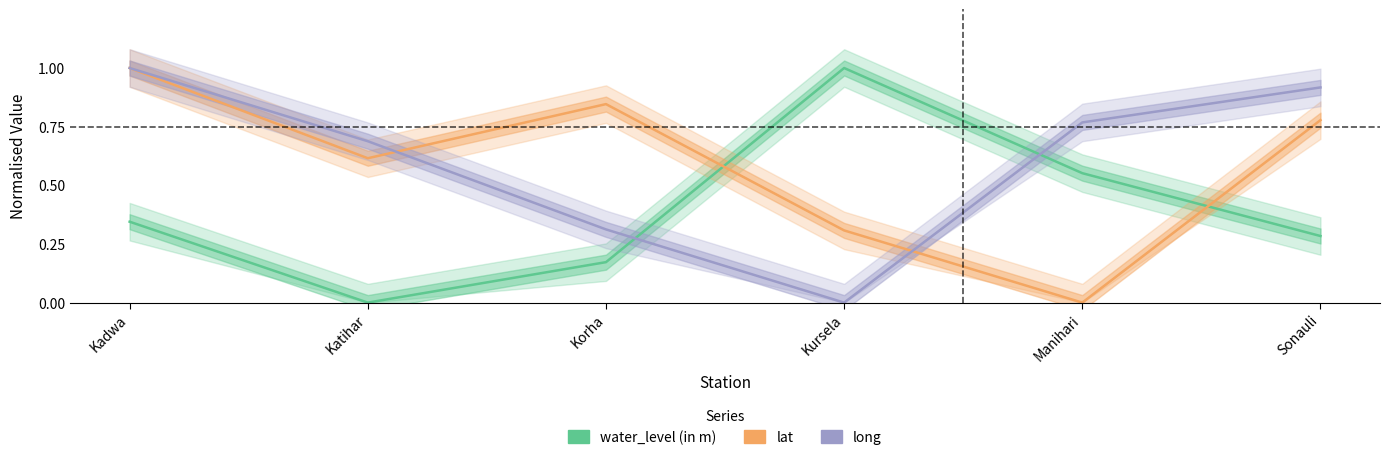

The water_level (in m) series shows 0.3 at Kadwa. True or false?

True